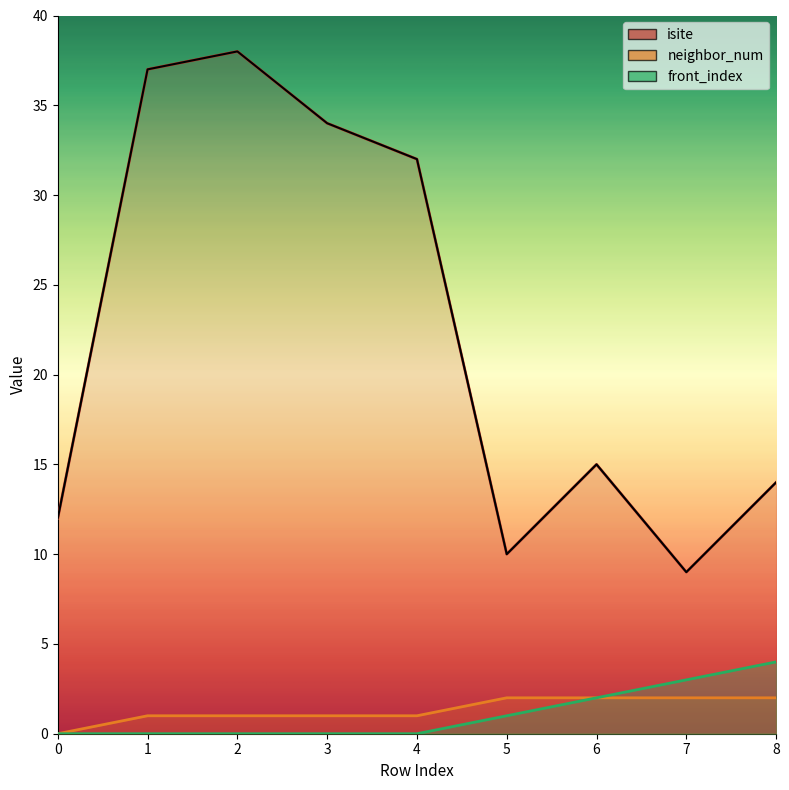

At which category is the sum across all series the highest?

2